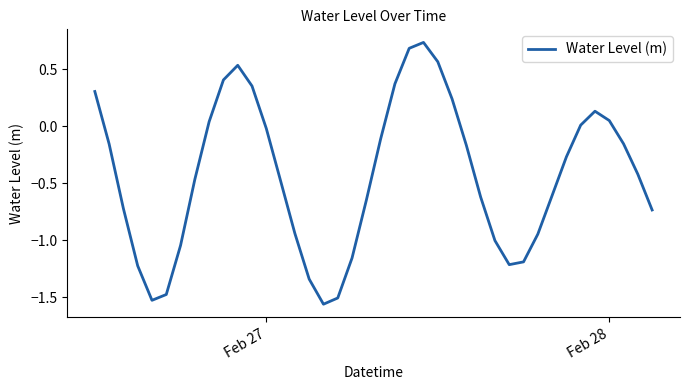

What is the difference between the maximum and minimum values?

2.3